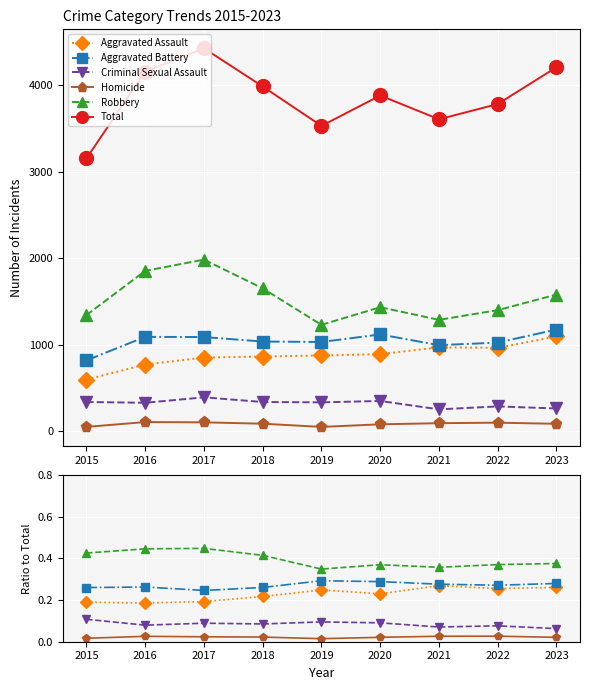

How many interior local peaks does the Aggravated Battery series have?

2